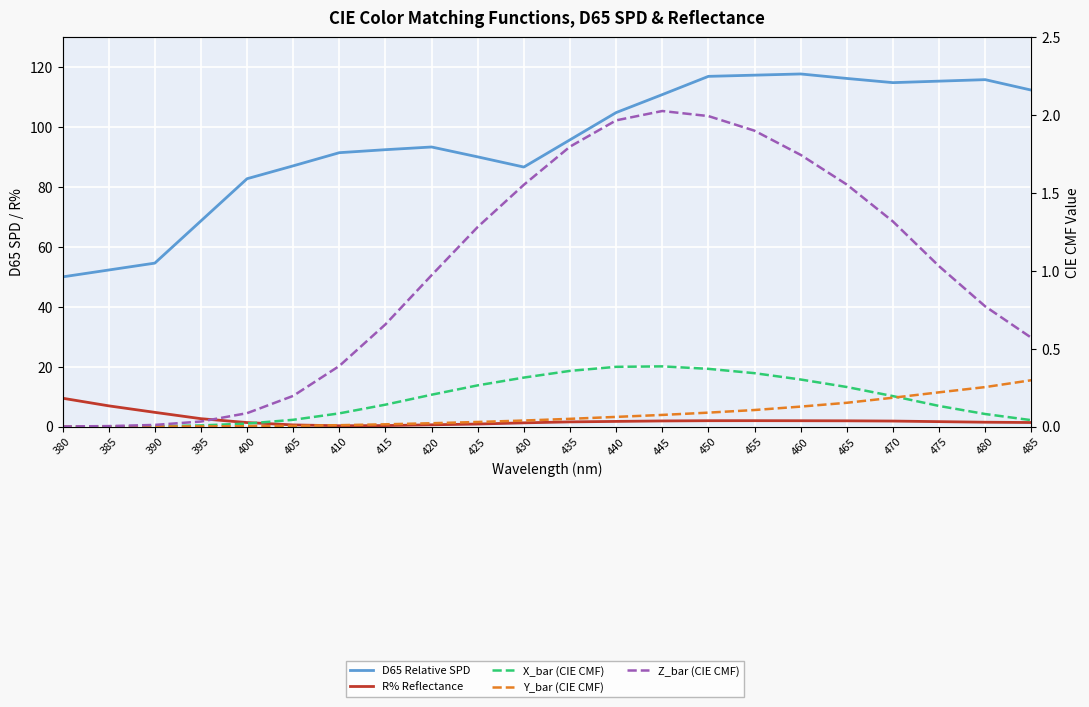

What is the value of the R% Reflectance point at the 2nd from the left?

6.9